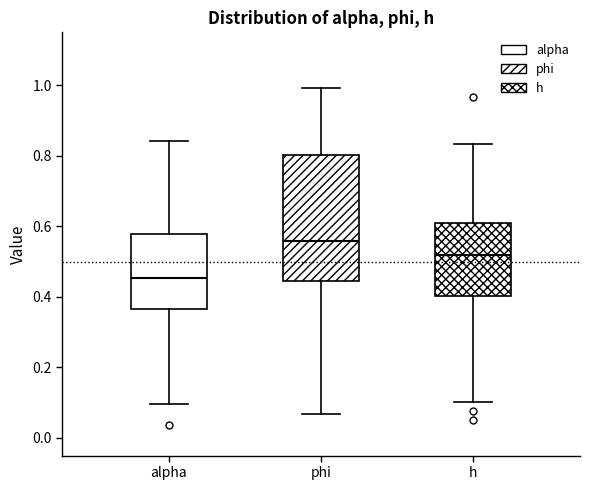

Comparing the boxes themselves (not the whiskers), which one is the tallest?

phi